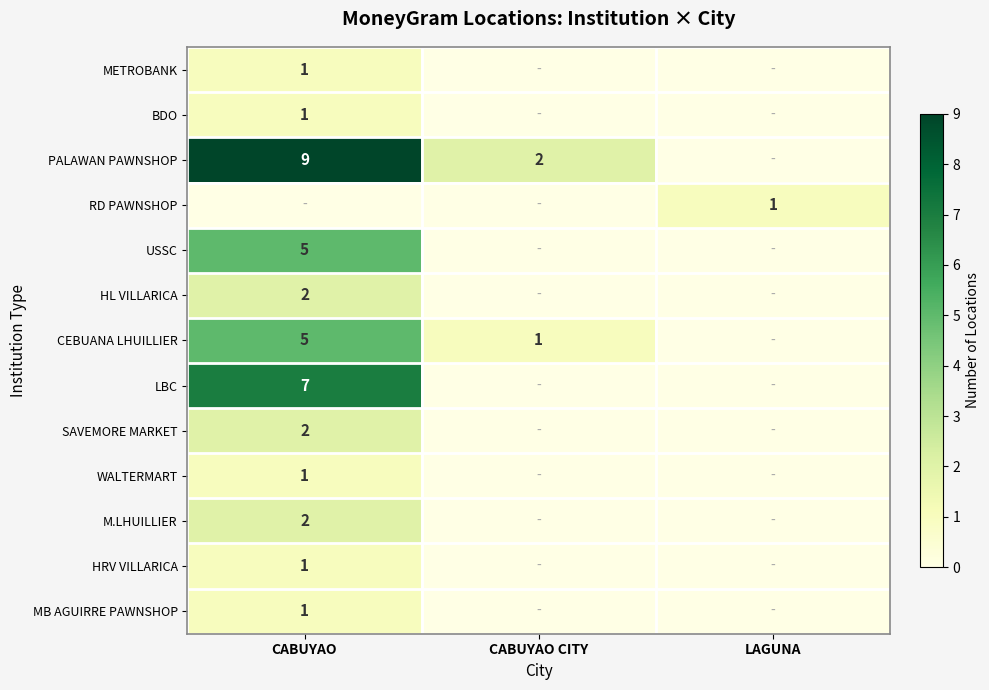

True or false: CEBUANA LHUILLIER has a value of 1 at CABUYAO CITY.

True